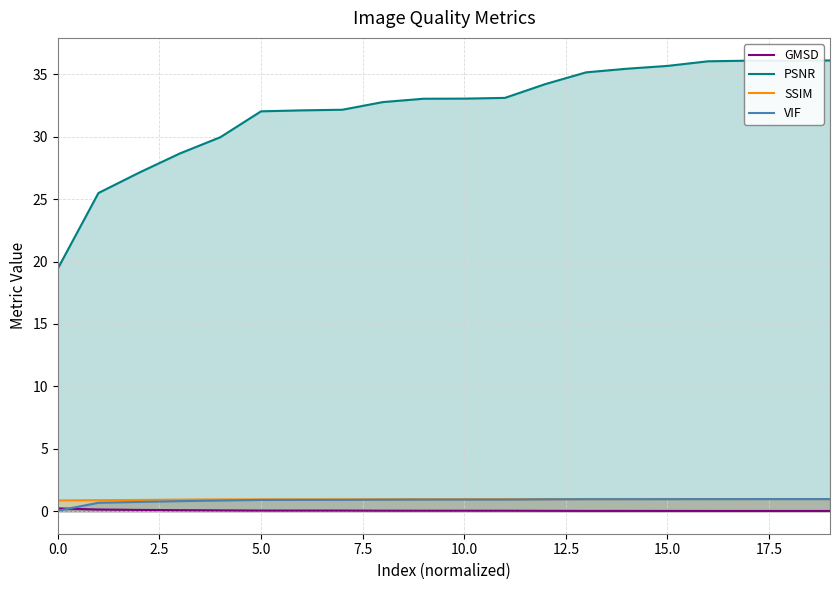

Which category has the highest value across all series?

19